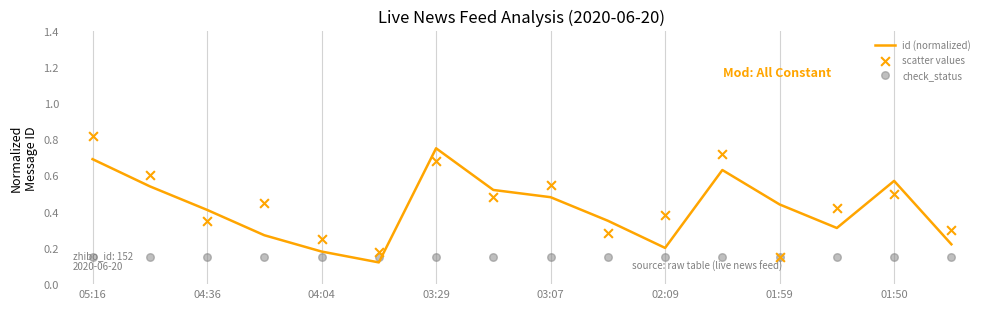

Which series contains the highest Y value?

scatter values